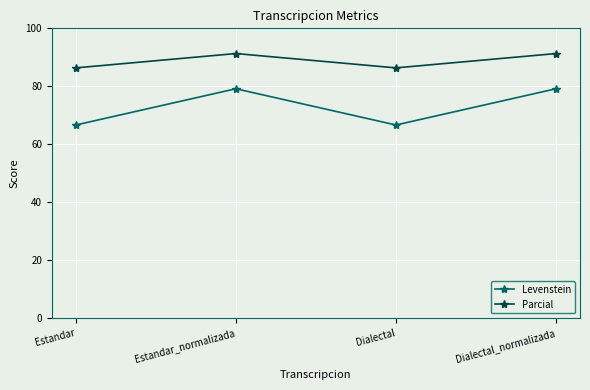

What is the label of the 2nd point from the right?

Dialectal